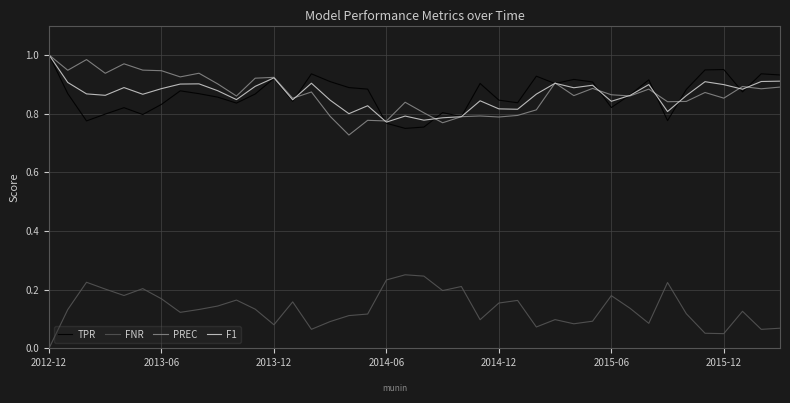

Which series has the widest spread of values?

PREC